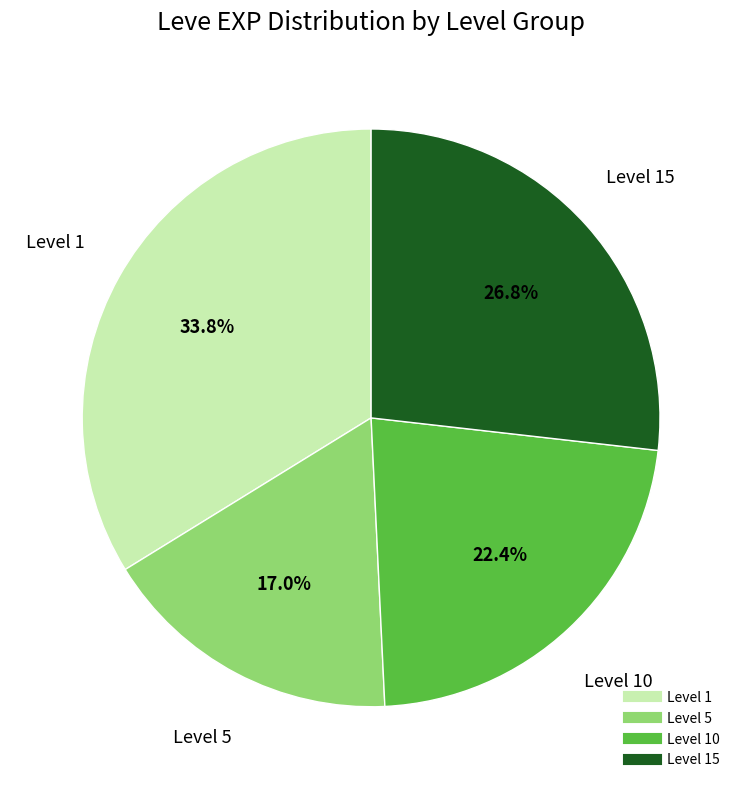

Does any single category account for the majority?

No